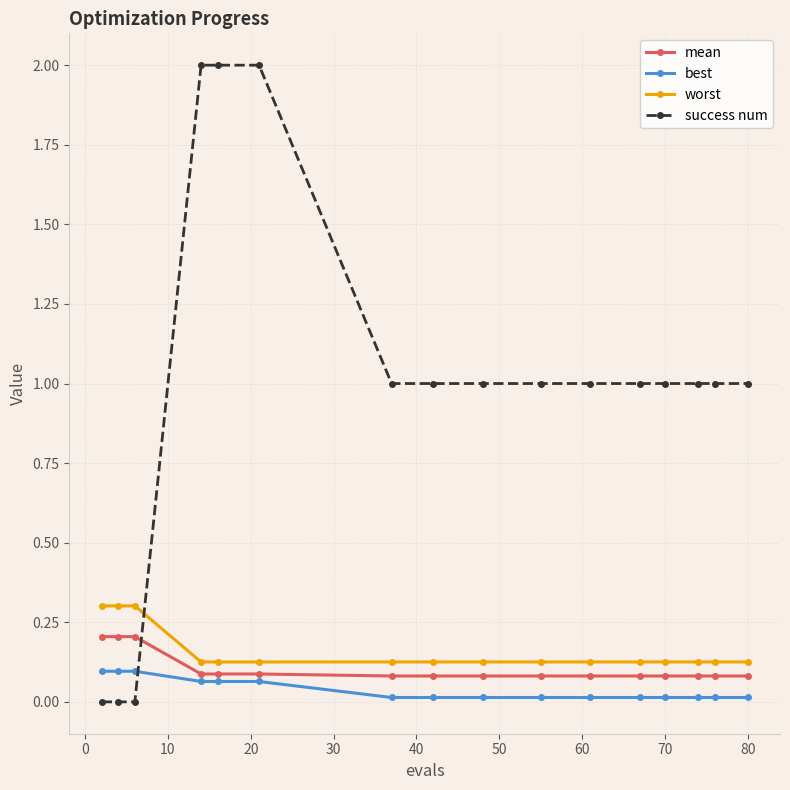

What is the value of the success num point at the 6th from the left?

2.0